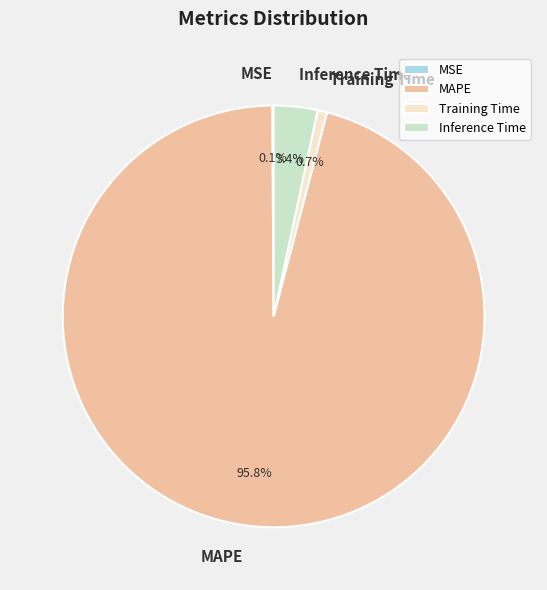

What is the majority slice?

MAPE